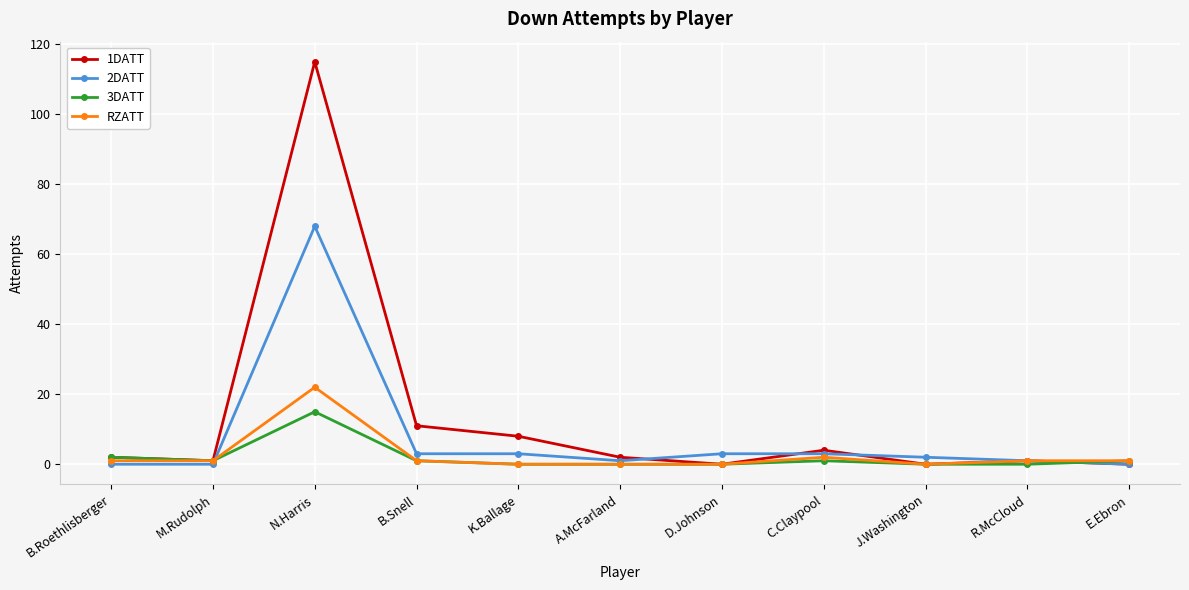

The value of 2DATT at M.Rudolph is 0. True or false?

True